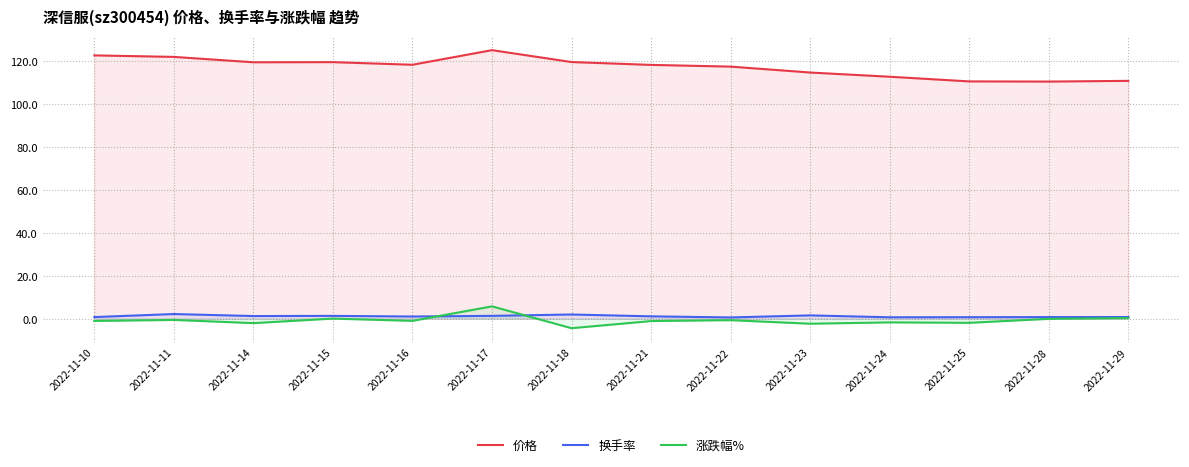

Reading left to right, transcribe all the data shown in this chart.

价格: 2022-11-10=122.7	2022-11-11=122.0	2022-11-14=119.5	2022-11-15=119.5	2022-11-16=118.3	2022-11-17=125.1	2022-11-18=119.6	2022-11-21=118.3	2022-11-22=117.5	2022-11-23=114.7	2022-11-24=112.8	2022-11-25=110.6	2022-11-28=110.5	2022-11-29=110.8
换手率: 2022-11-10=0.8	2022-11-11=2.2	2022-11-14=1.2	2022-11-15=1.3	2022-11-16=1.0	2022-11-17=1.3	2022-11-18=2.0	2022-11-21=1.1	2022-11-22=0.6	2022-11-23=1.5	2022-11-24=0.7	2022-11-25=0.7	2022-11-28=0.8	2022-11-29=0.8
涨跌幅%: 2022-11-10=-1.1	2022-11-11=-0.6	2022-11-14=-2.1	2022-11-15=0.1	2022-11-16=-1.0	2022-11-17=5.8	2022-11-18=-4.4	2022-11-21=-1.1	2022-11-22=-0.7	2022-11-23=-2.3	2022-11-24=-1.7	2022-11-25=-1.9	2022-11-28=-0.1	2022-11-29=0.3